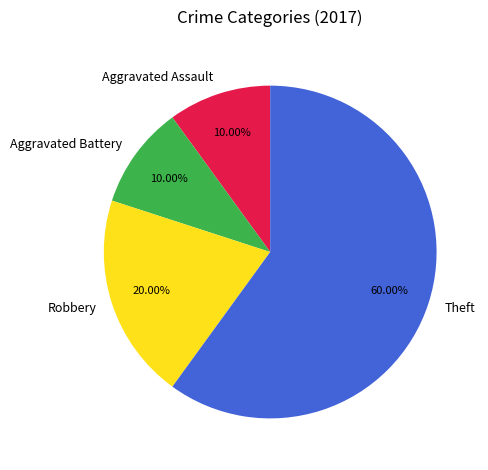

How much of the chart is everything except Robbery?

80.0%